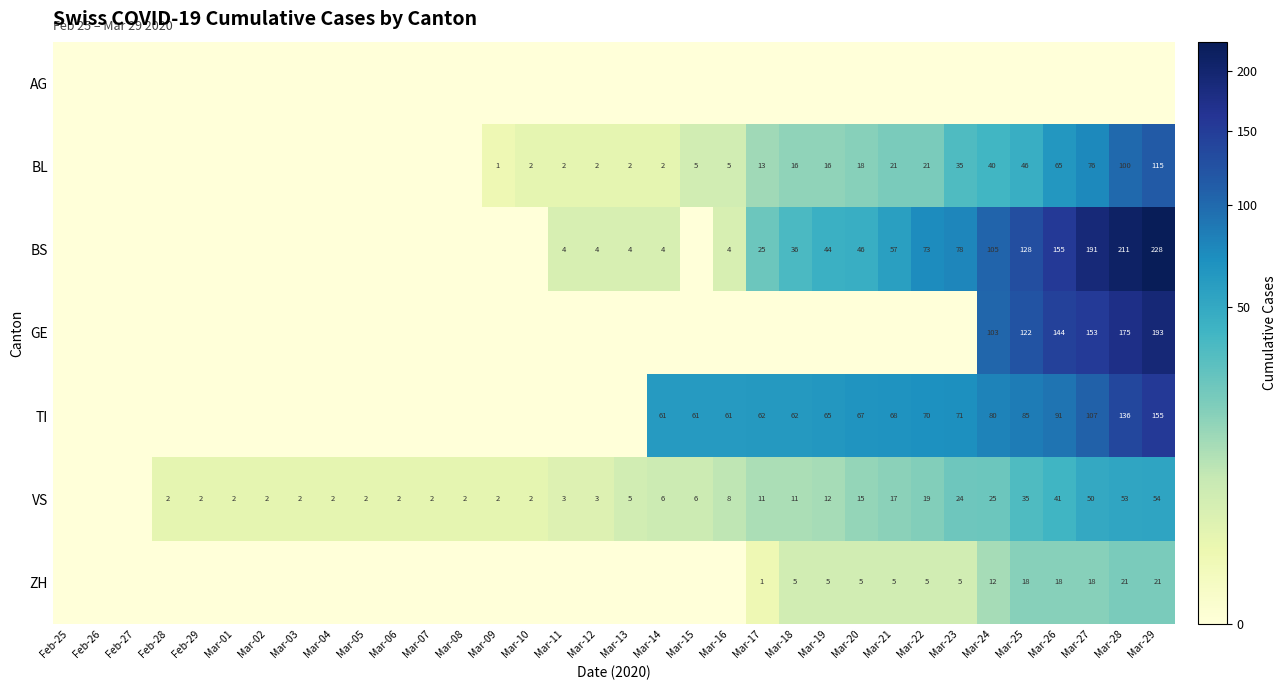

The BL series shows 13 at Mar-17. True or false?

True